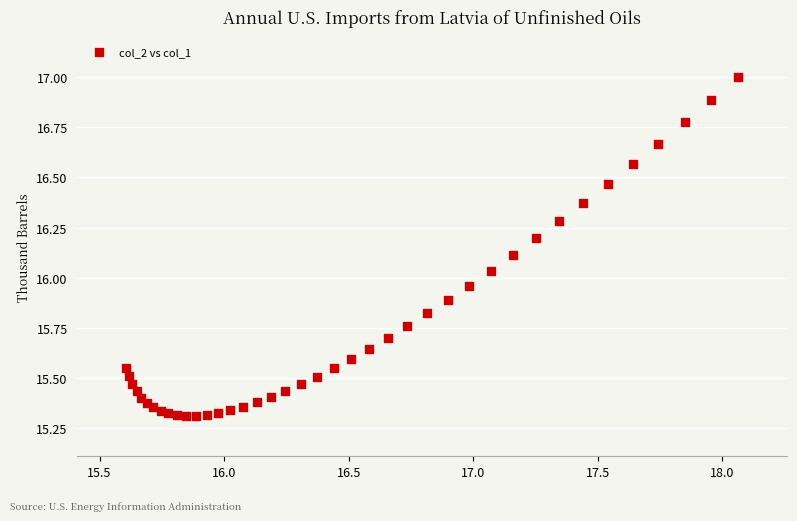

What is the range of X values (max minus min)?

2.5